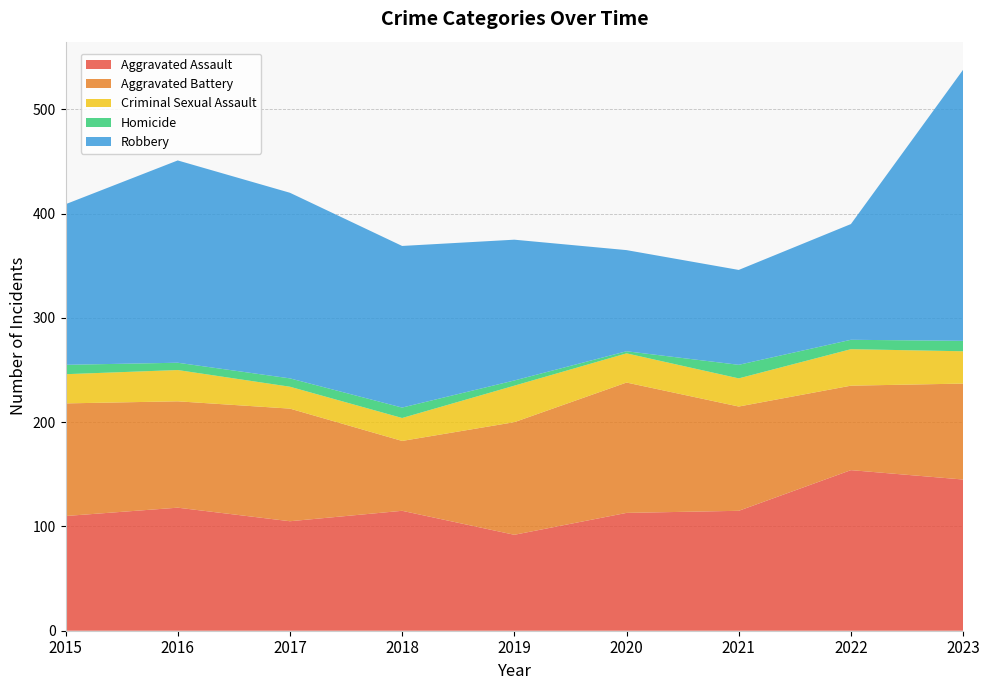

Reading left to right, list all the values displayed in this chart.

Aggravated Assault: 2015=110	2016=118	2017=105	2018=115	2019=92	2020=113	2021=115	2022=154	2023=145
Aggravated Battery: 2015=108	2016=102	2017=108	2018=67	2019=108	2020=125	2021=100	2022=81	2023=92
Criminal Sexual Assault: 2015=28	2016=30	2017=21	2018=22	2019=35	2020=28	2021=27	2022=35	2023=31
Homicide: 2015=9	2016=7	2017=8	2018=10	2019=5	2020=2	2021=13	2022=9	2023=10
Robbery: 2015=154	2016=194	2017=178	2018=155	2019=135	2020=97	2021=91	2022=111	2023=260